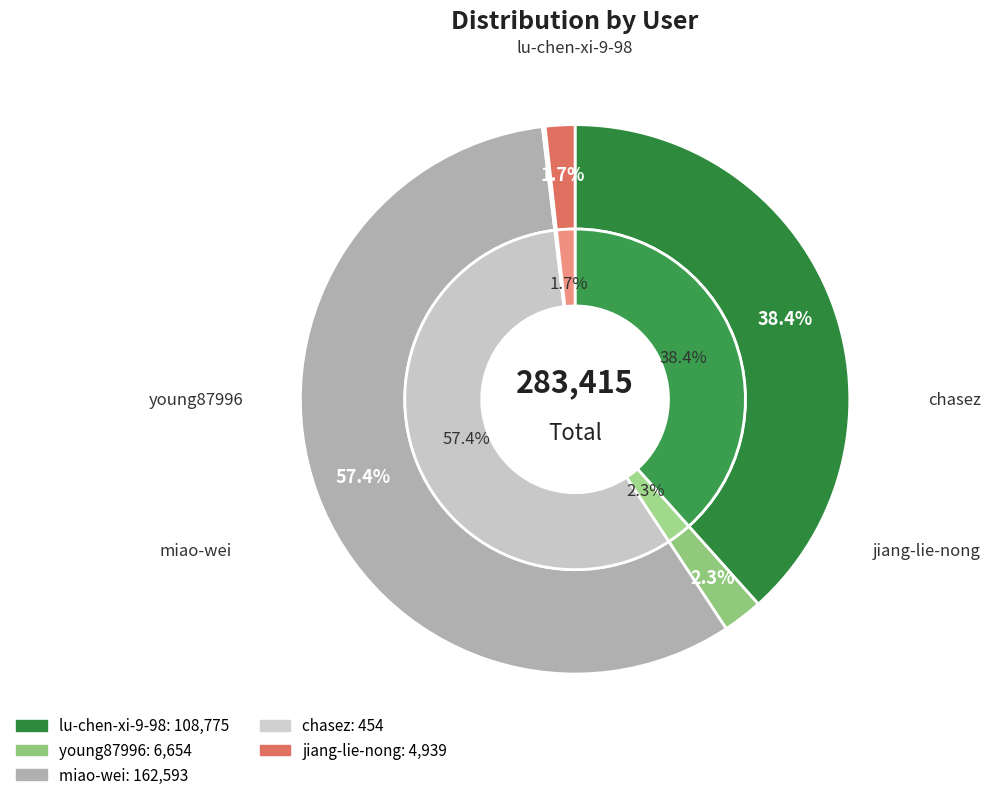

To the nearest percent, what is the average slice percentage?

20%